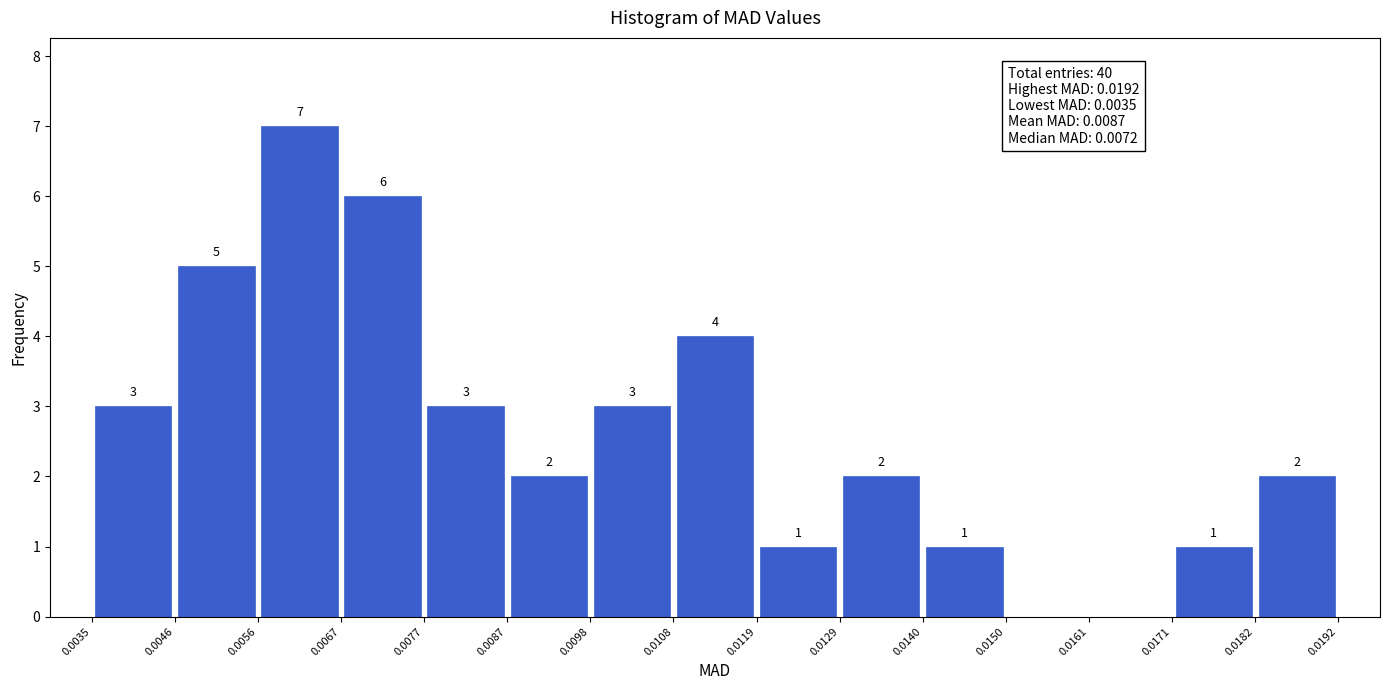

Over which range of the x-axis is the bar tallest?

0.0056 to 0.0067